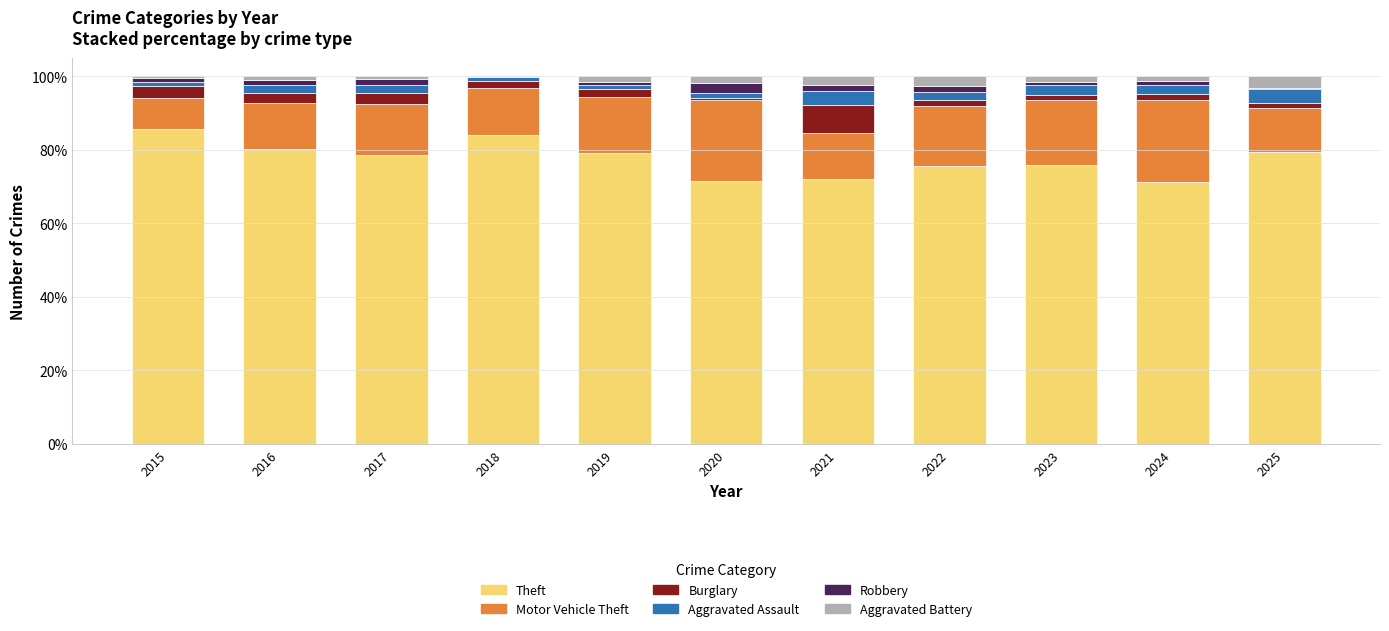

True or false: Theft has a value of 42.4 at 2023.

False